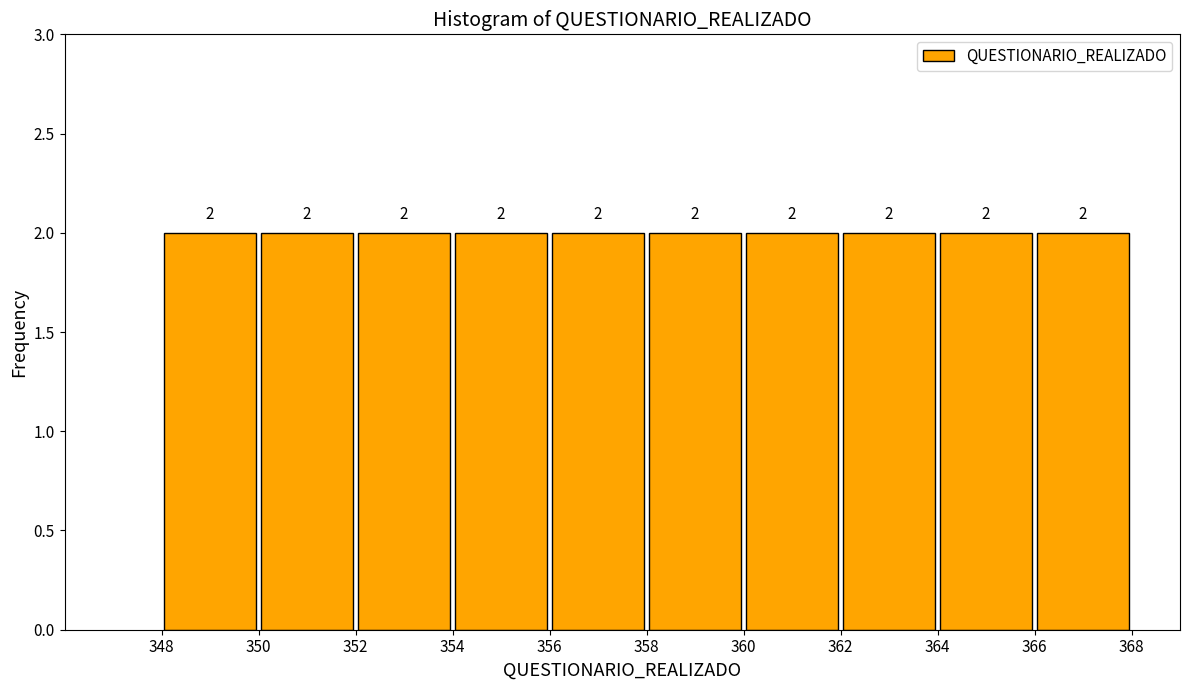

Reading left to right, list every bar in this chart as the range it spans on the x-axis followed by its height.

348 to 350: 2
350 to 352: 2
352 to 354: 2
354 to 356: 2
356 to 358: 2
358 to 360: 2
360 to 362: 2
362 to 364: 2
364 to 366: 2
366 to 368: 2